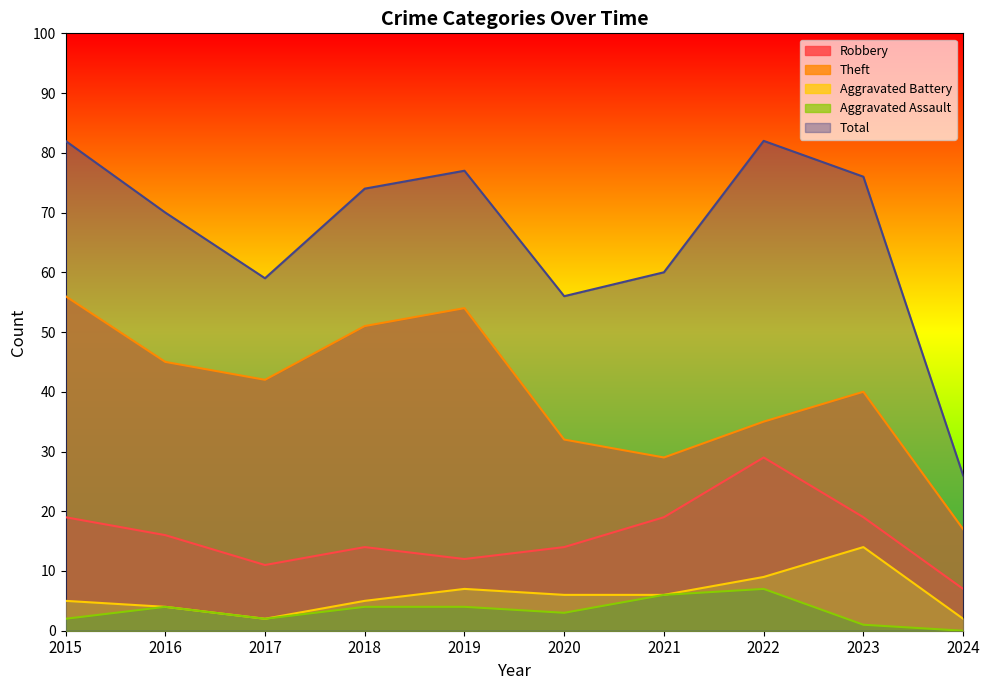

Between 2023 and 2019, which is larger?

2023